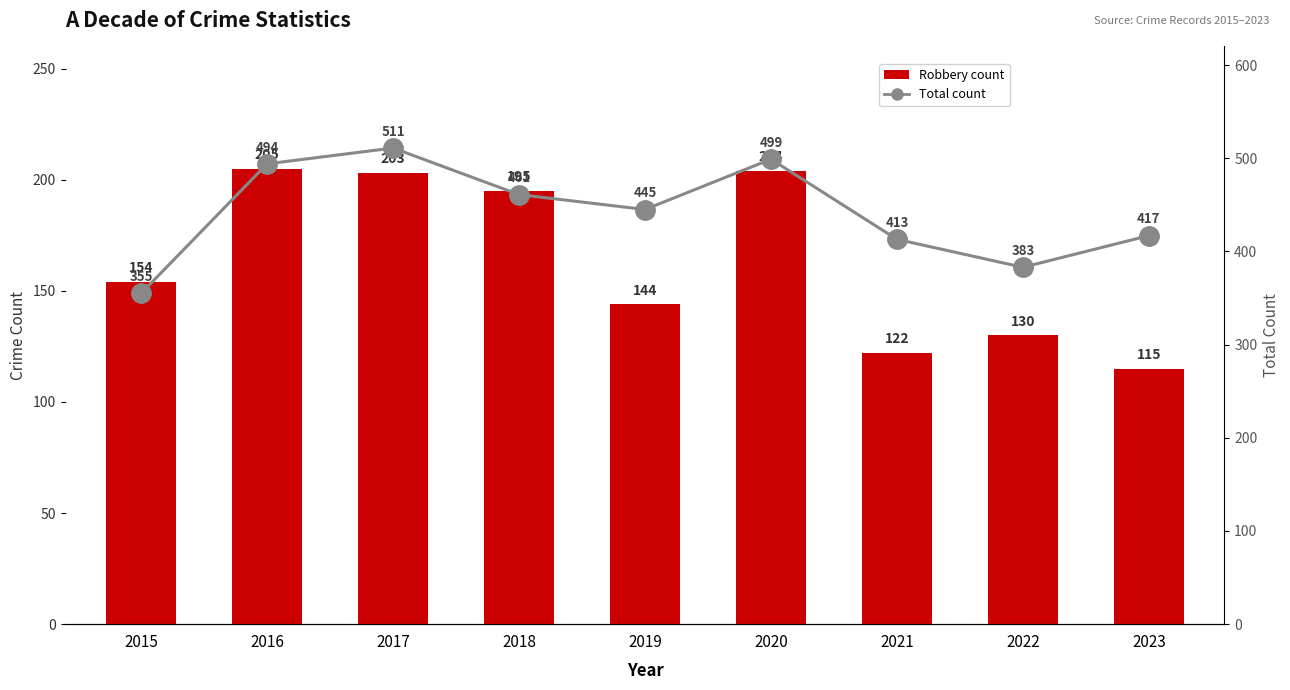

List the labels in order of Robbery value, largest first.

2016, 2020, 2017, 2018, 2015, 2019, 2022, 2021, 2023